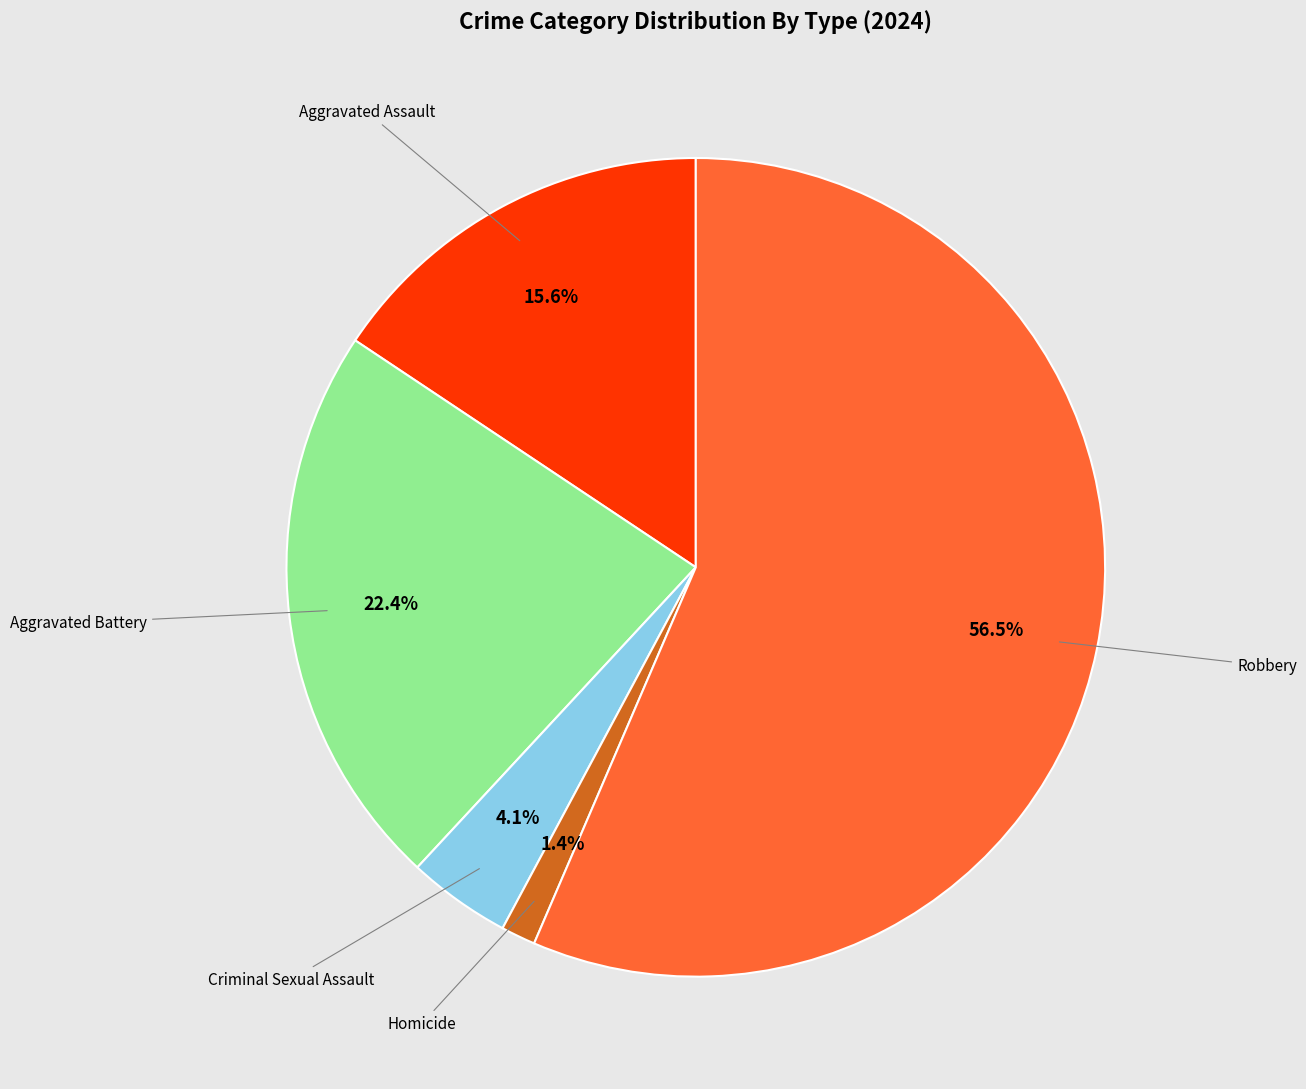

To the nearest percent, what is the difference between the largest and smallest slice percentages?

55%